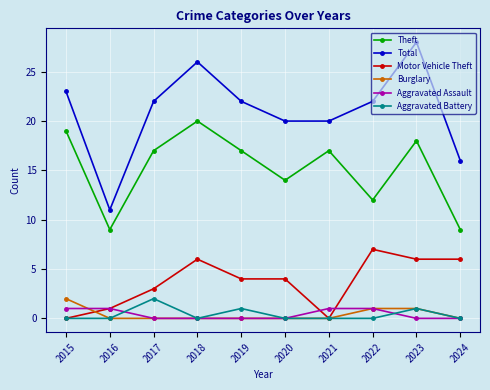

How many categories are shown in the chart?

10